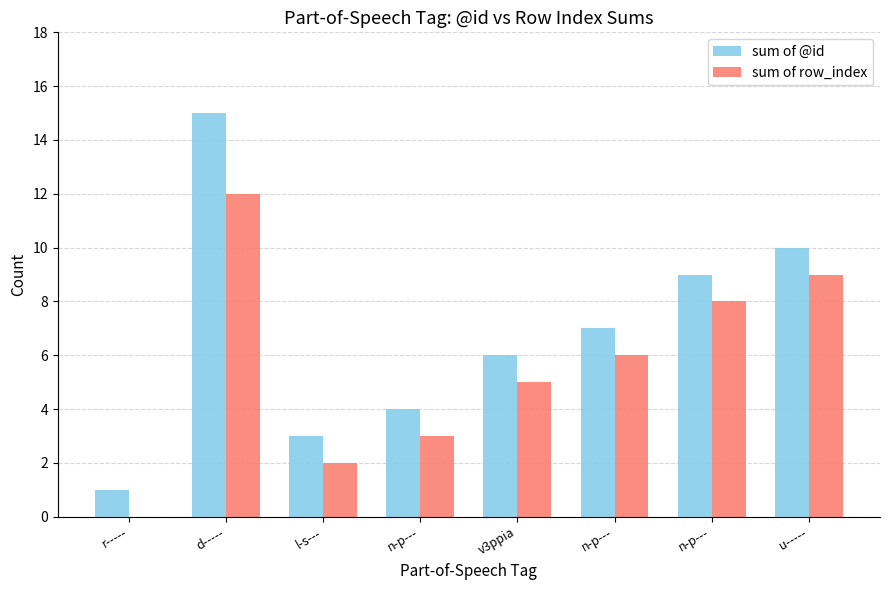

How many groups of bars are there?

8